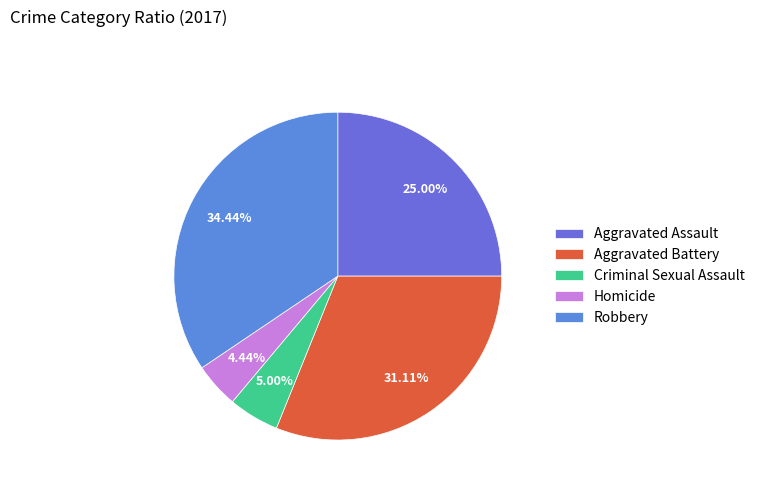

To the nearest percent, what is the difference between the Aggravated Battery and Robbery slice percentages?

3%